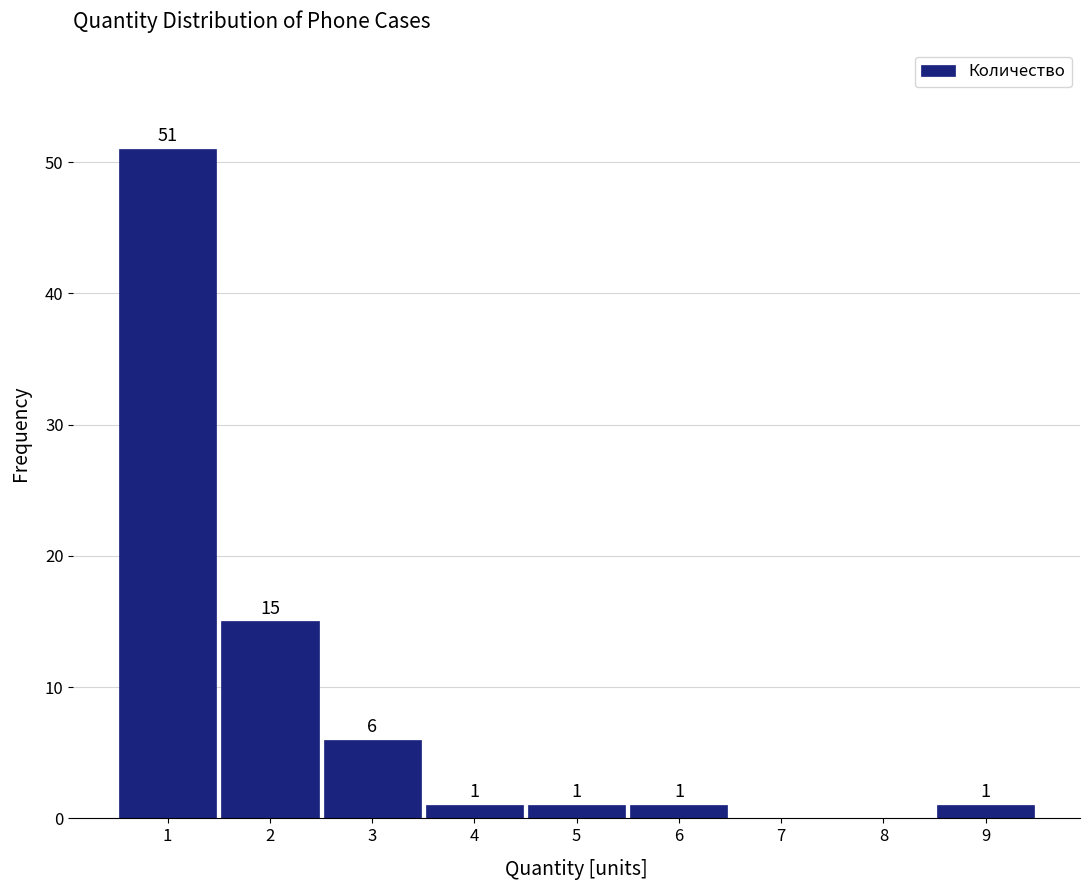

Which range on the x-axis has the tallest bar?

0.5 to 1.5